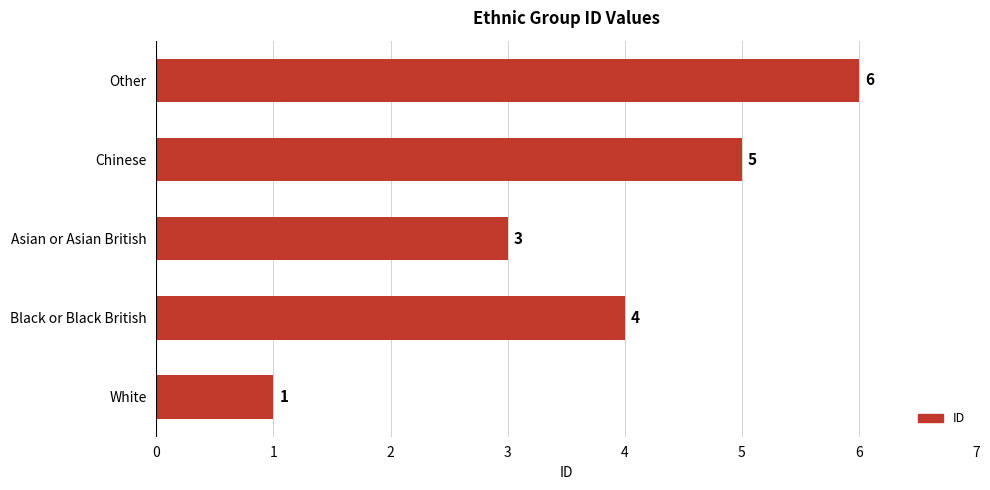

What value does the data have at Black or Black British?

4